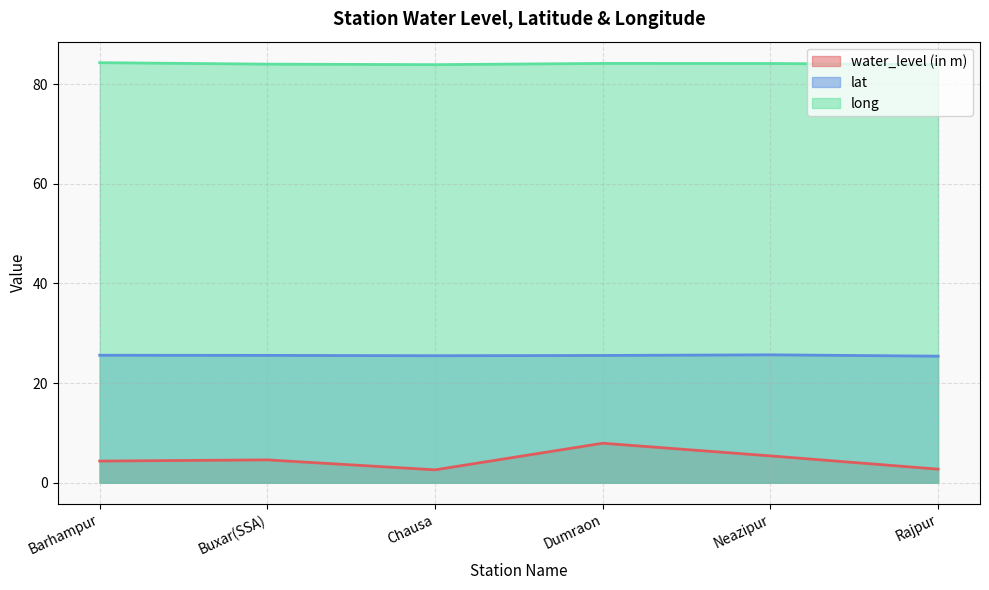

In water_level (in m), how many points are higher than both neighbors (excluding endpoints)?

2